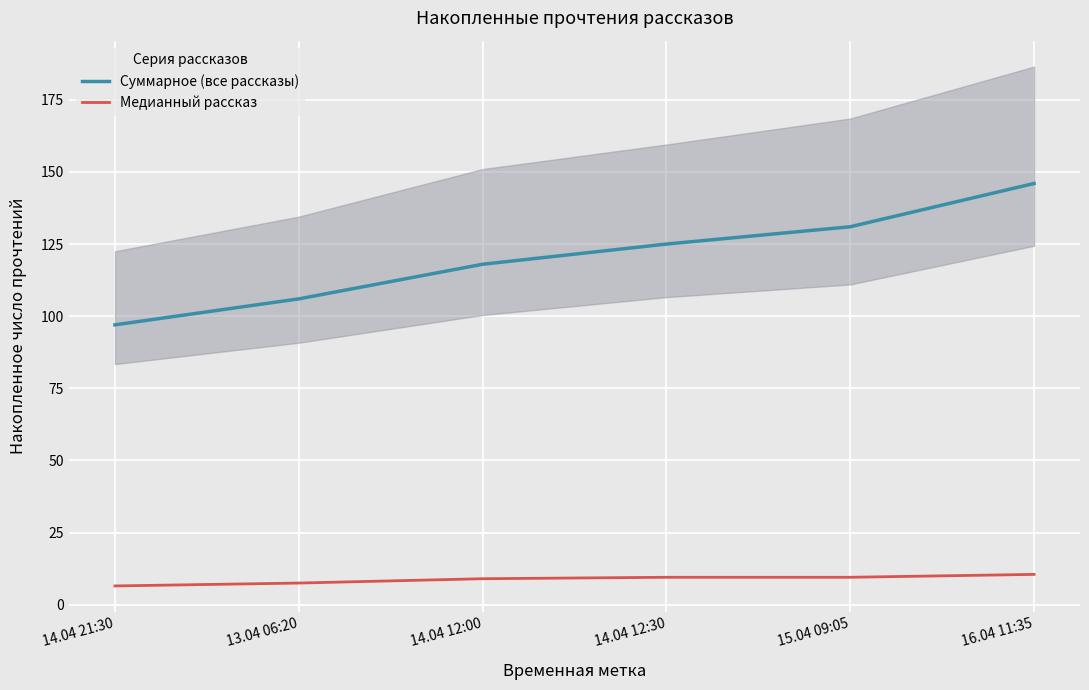

True or false: Суммарное (все рассказы) and Медианный рассказ cross at least once.

False